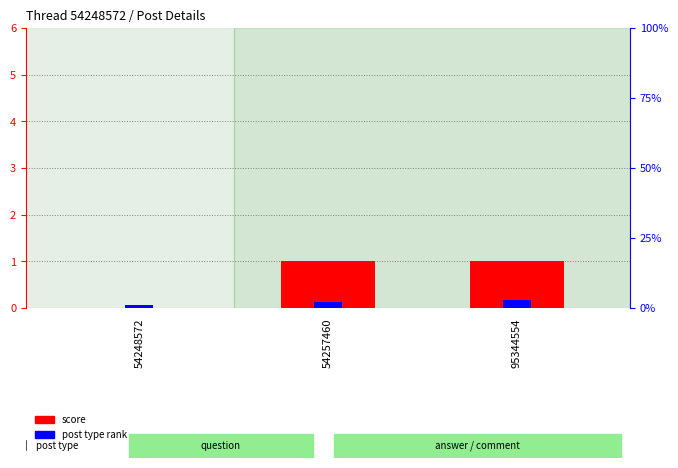

Reading left to right, list all the values displayed in this chart.

score: 0	1	1
post type: 1	2	3